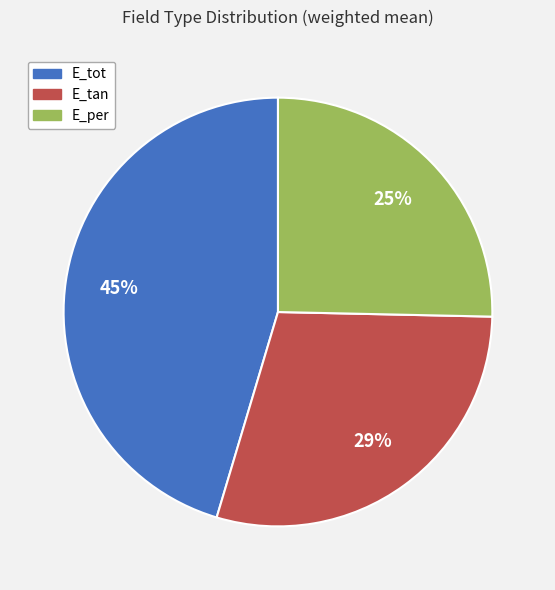

True or false: E_per accounts for 16% of the total.

False